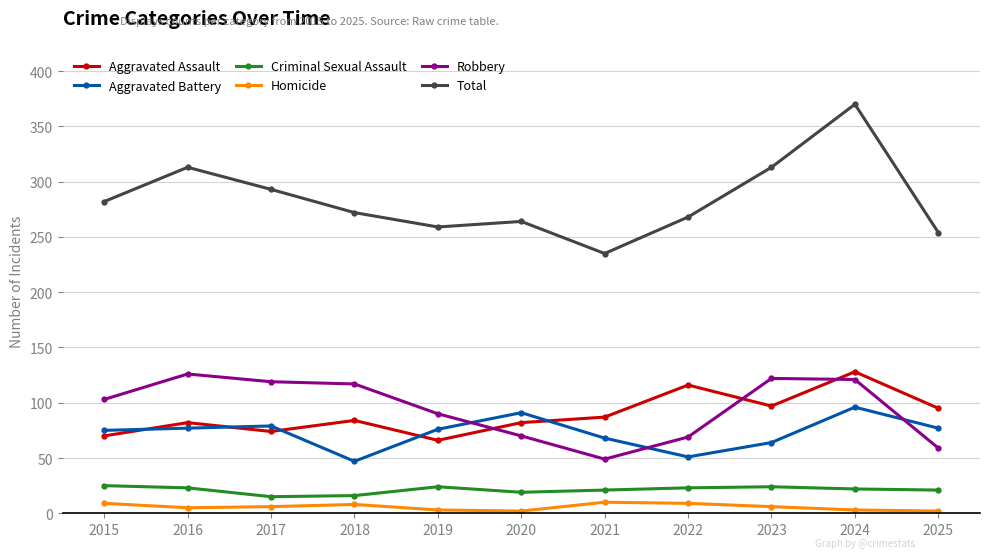

How many data points in Total are less than 272?

5